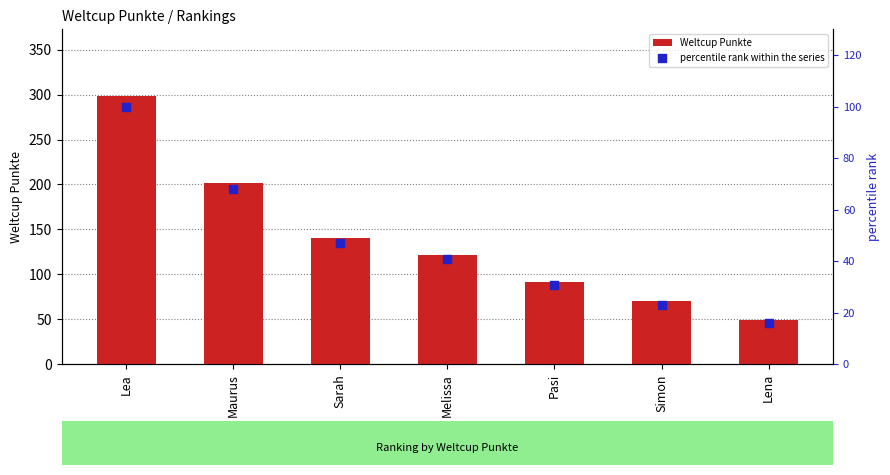

Is the value of Weltcup Punkte at Lena greater than the value of percentile rank within the series at Melissa?

Yes